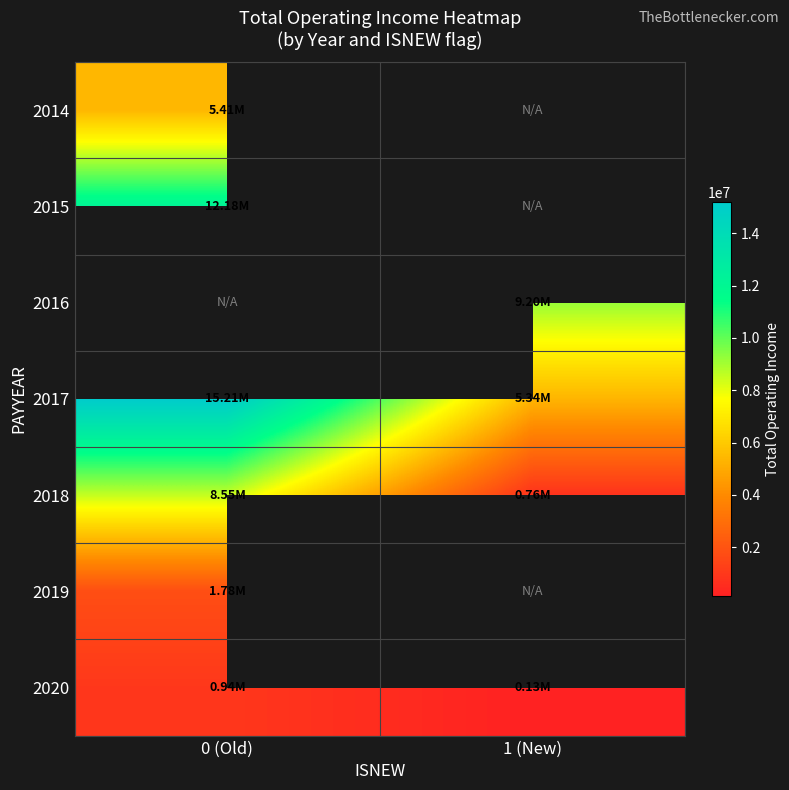

What is the smallest value displayed?

128655.1